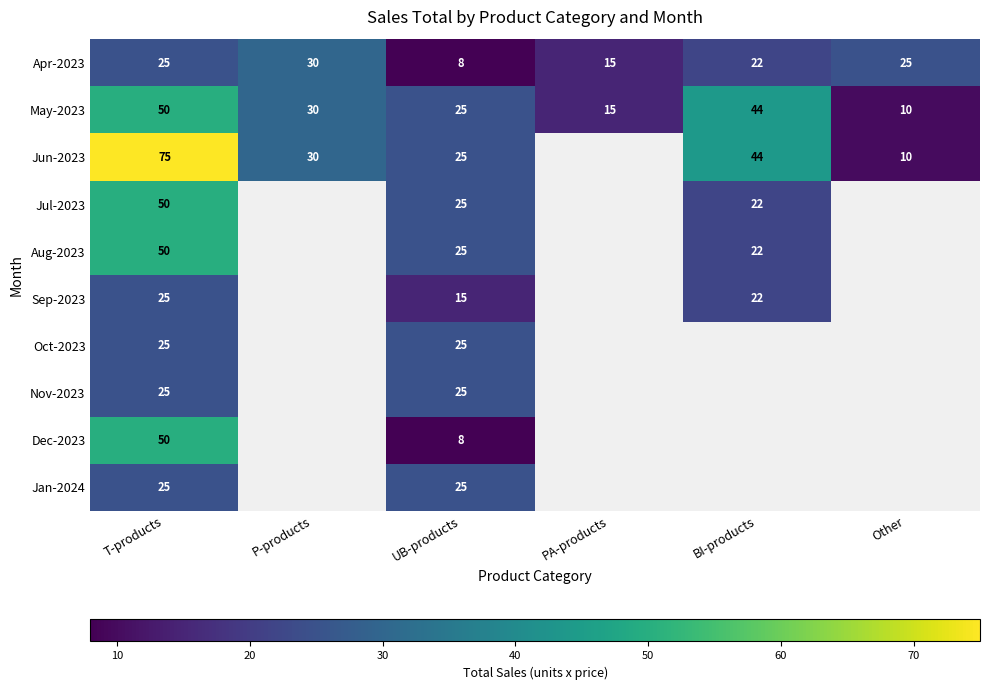

What is the total value across all series at T-products?

400